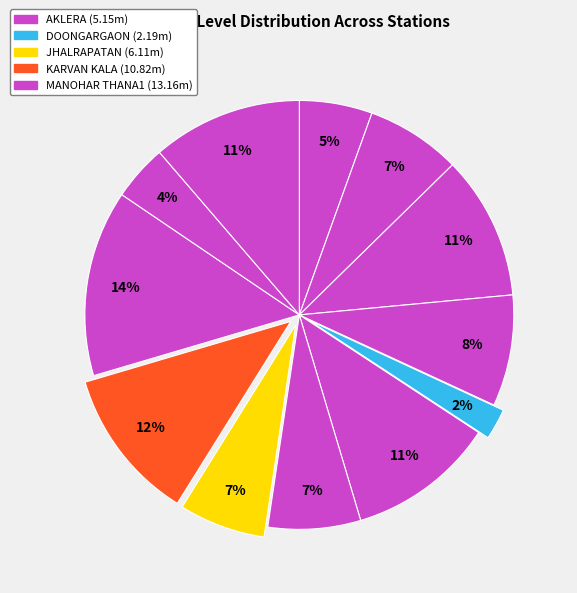

What is the smallest slice in the pie chart?

DOONGARGAON